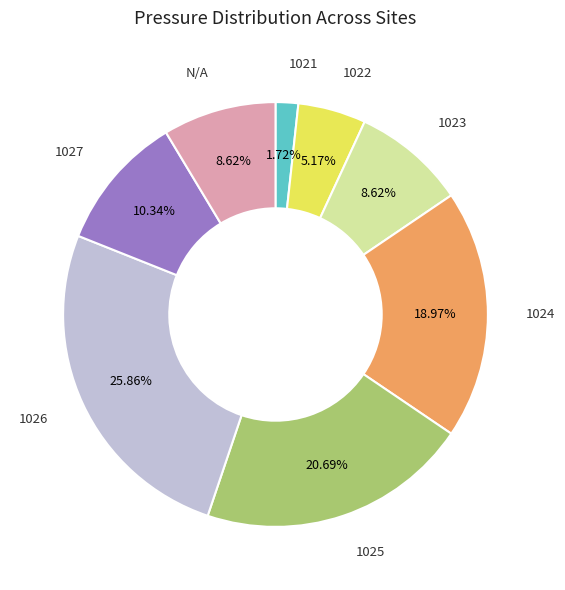

To the nearest percent, what is the difference between the largest and smallest slice percentages?

24%